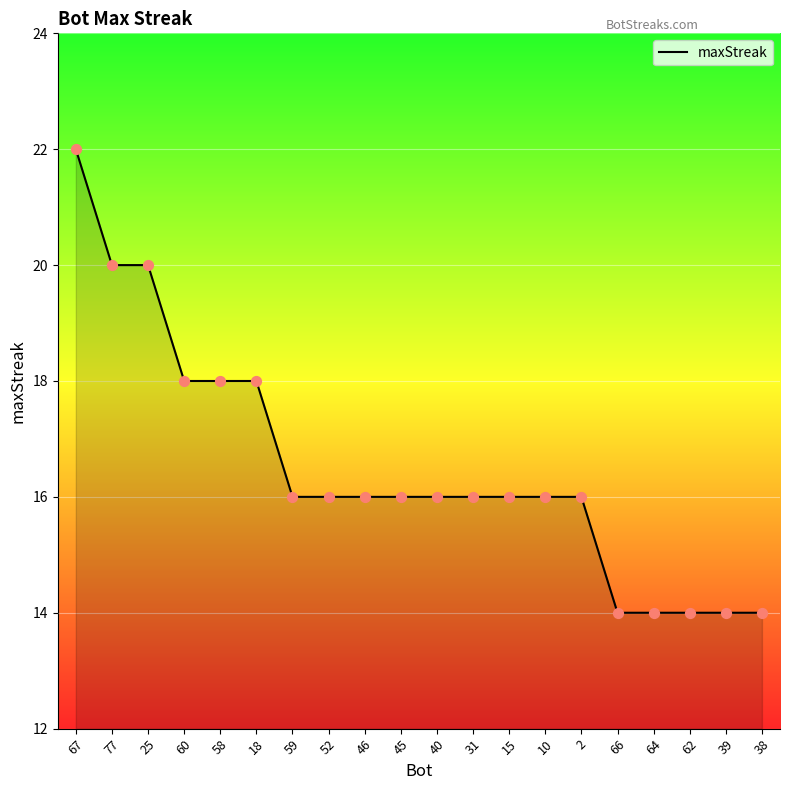

What is the ratio of the value at 59 to the value at 62?

1.1